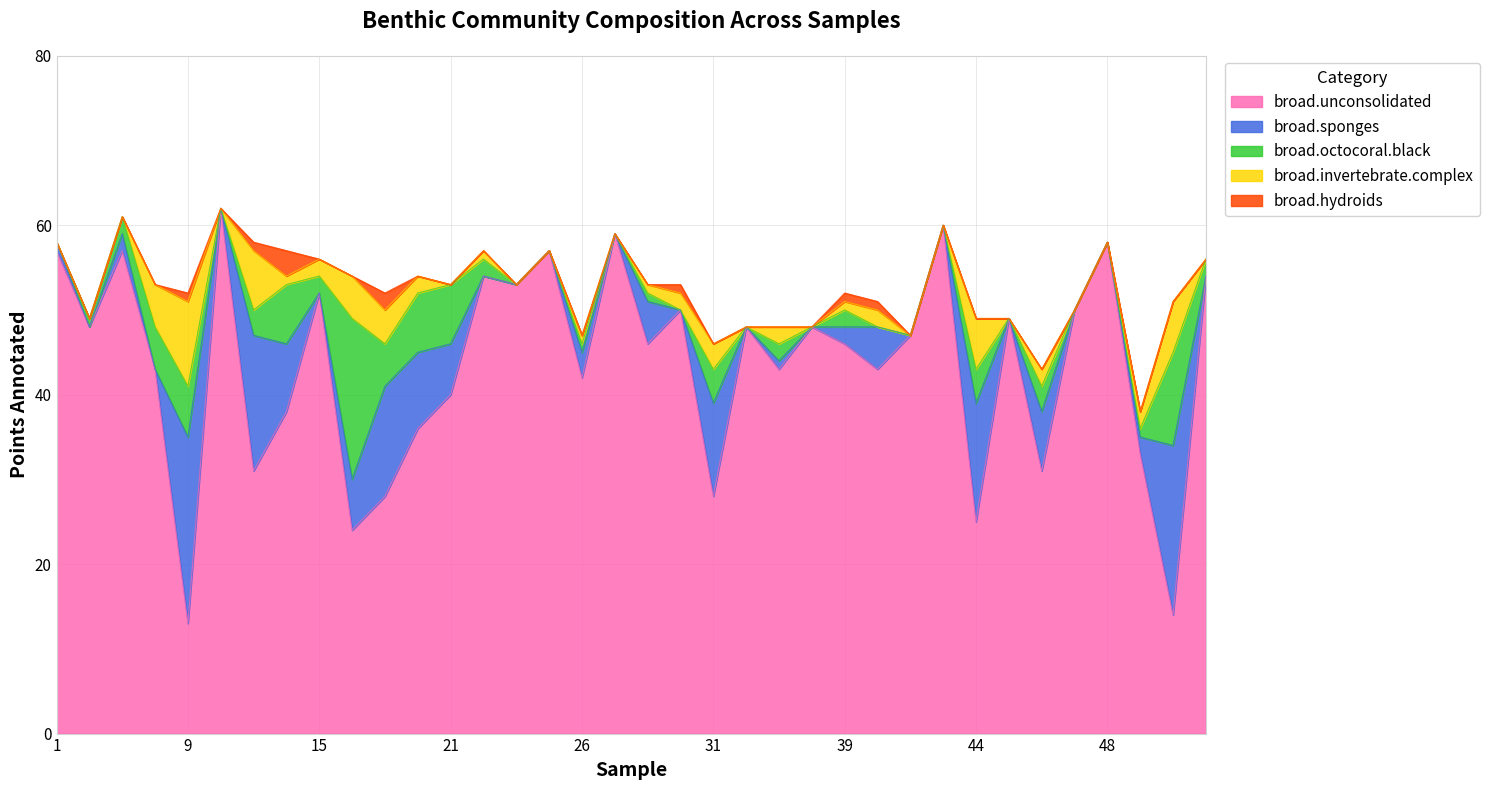

What is the spread (max minus min) of values at 18?

24